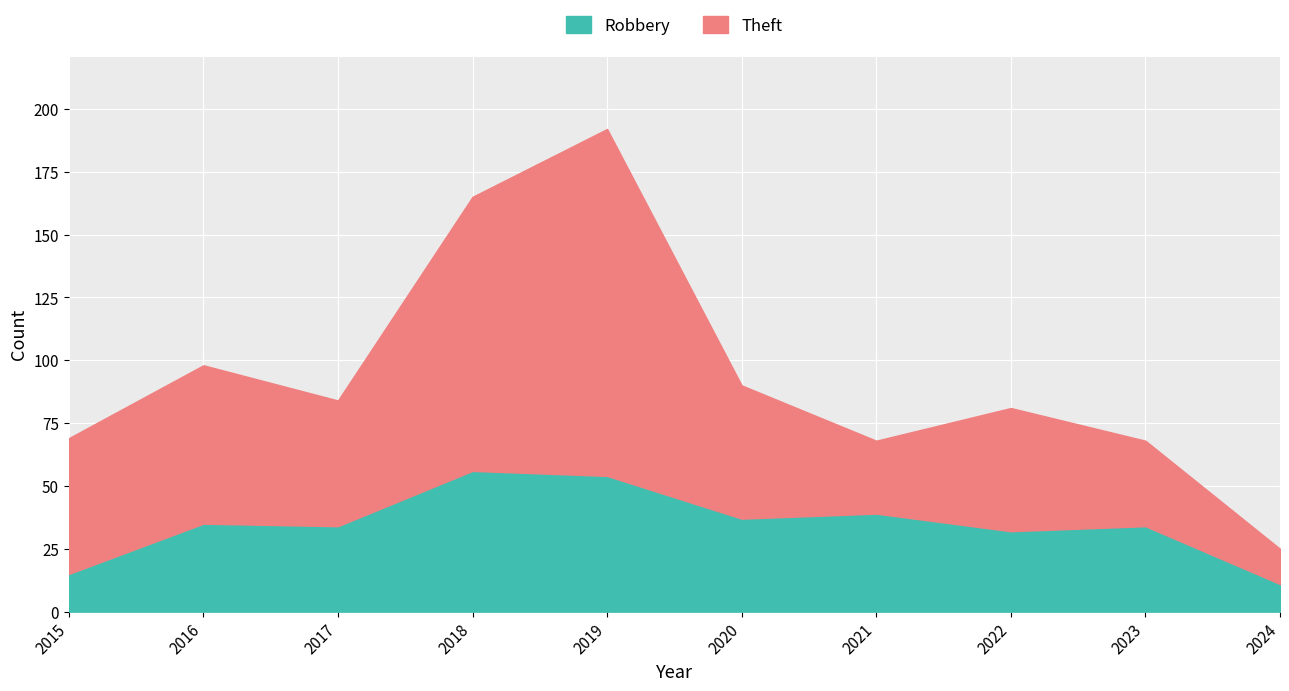

Count the number of categories in the chart.

10